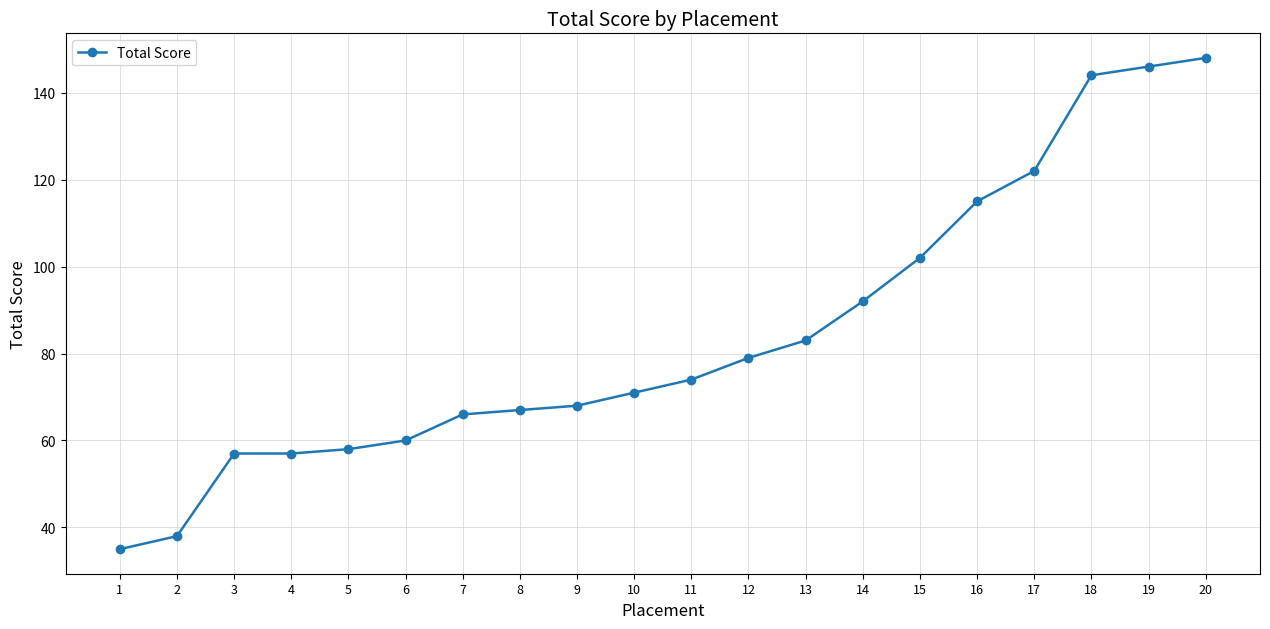

True or false: the data has more than 1 interior local peaks.

False